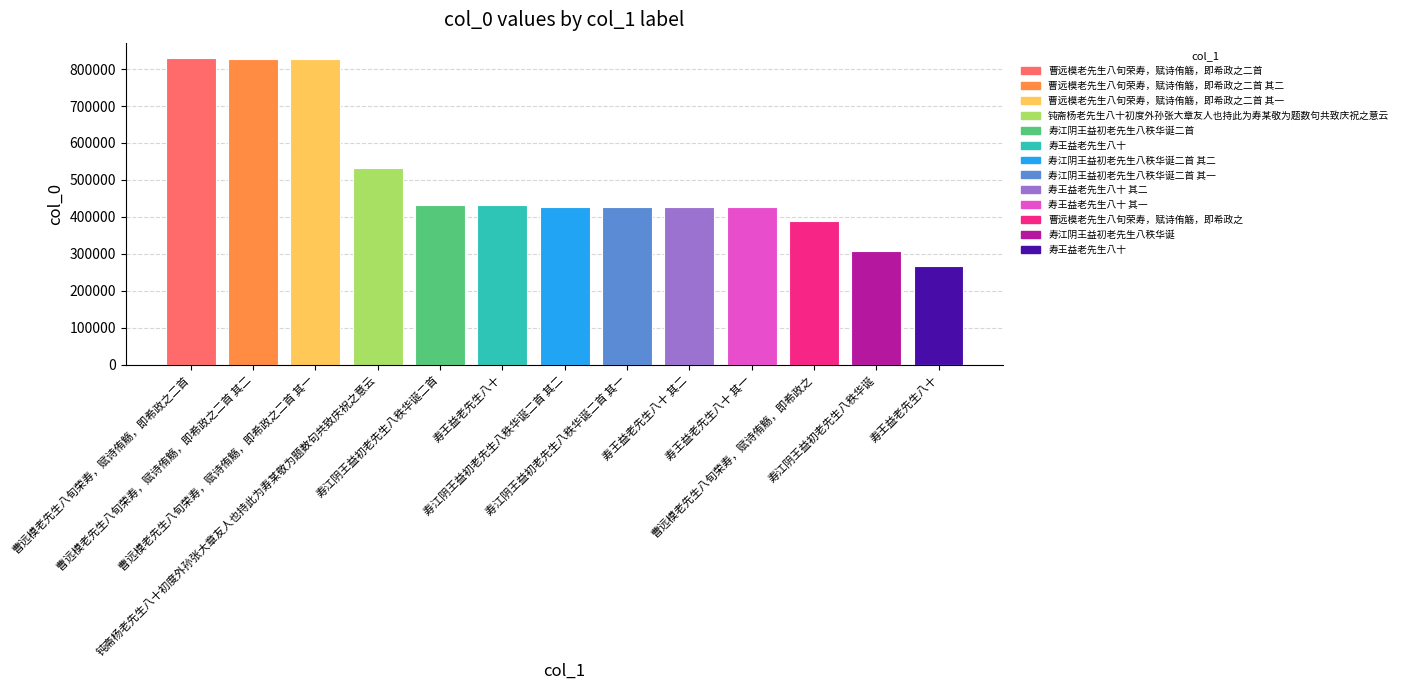

Which label corresponds to the largest value in the chart?

曹远模老先生八旬荣寿，赋诗侑觞，即希政之二首